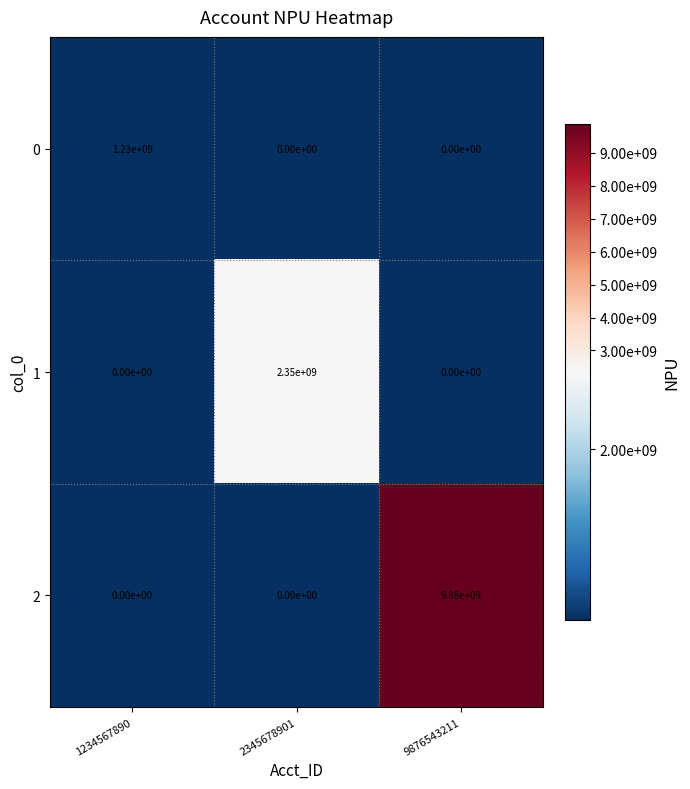

Reading left to right, extract all data points from this chart.

0: 1234567890=1230000000	2345678901=0	9876543211=0
1: 1234567890=0	2345678901=2350000000	9876543211=0
2: 1234567890=0	2345678901=0	9876543211=9880000000